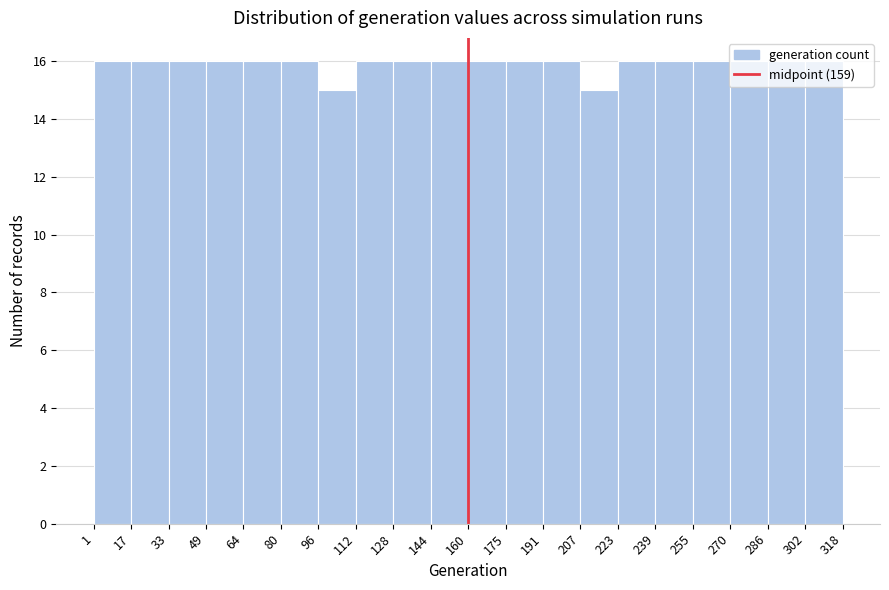

Reading left to right, transcribe this chart: for each bar, give the range it covers on the x-axis and its height. The values are not printed on the chart, so give them approximately, as read against the axis.

1 to 17: 16
17 to 33: 16
33 to 49: 16
49 to 64: 16
64 to 80: 16
80 to 96: 16
96 to 112: 15
112 to 128: 16
128 to 144: 16
144 to 160: 16
160 to 175: 16
175 to 191: 16
191 to 207: 16
207 to 223: 15
223 to 239: 16
239 to 255: 16
255 to 270: 16
270 to 286: 16
286 to 302: 16
302 to 318: 16